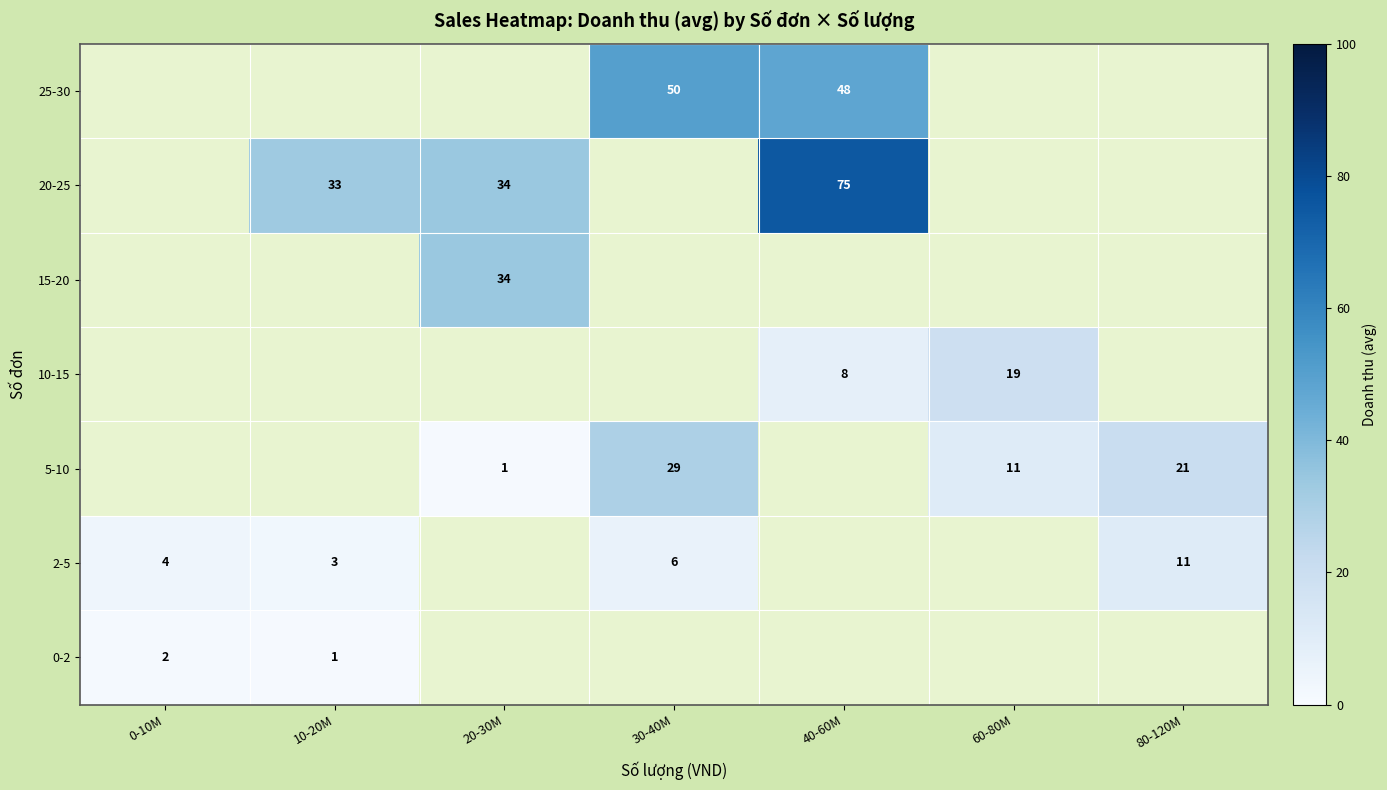

The value of 5-10 at 60-80M is 15.9. True or false?

False